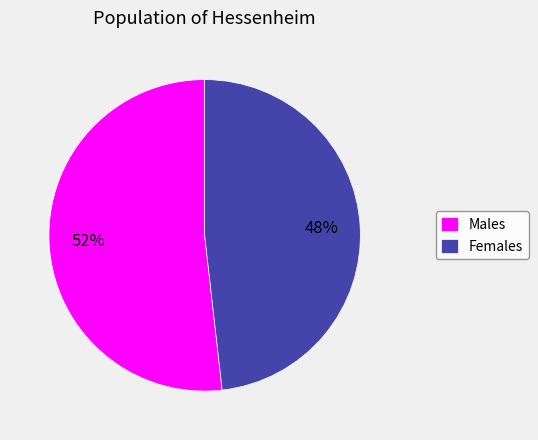

Combined, do Females and Males account for over 50%?

Yes